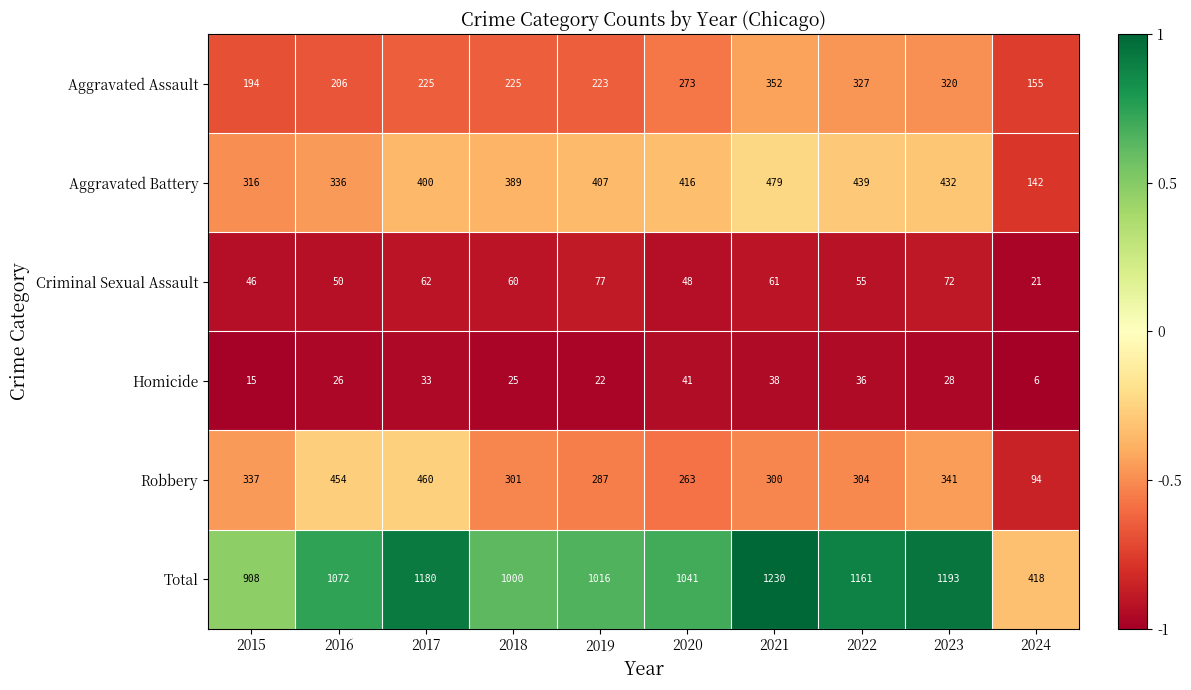

Rank the series by their maximum value, from highest to lowest.

Total, Aggravated Battery, Robbery, Aggravated Assault, Criminal Sexual Assault, Homicide